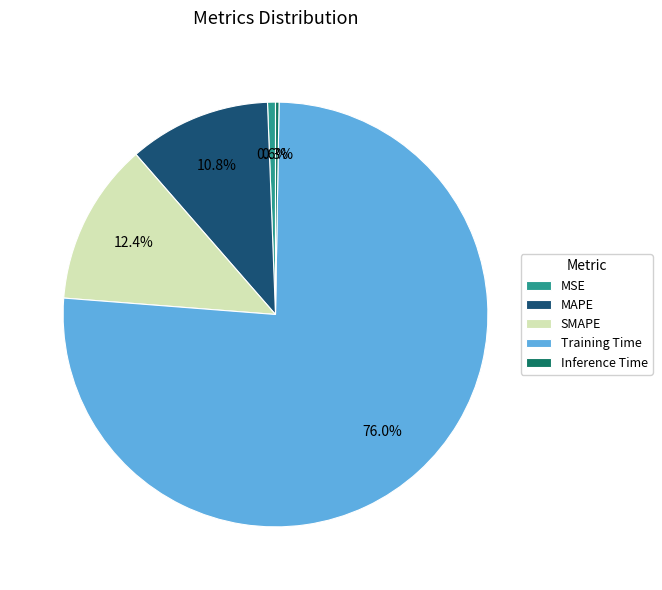

To the nearest percent, what is the difference between the MAPE and MSE slice percentages?

10%